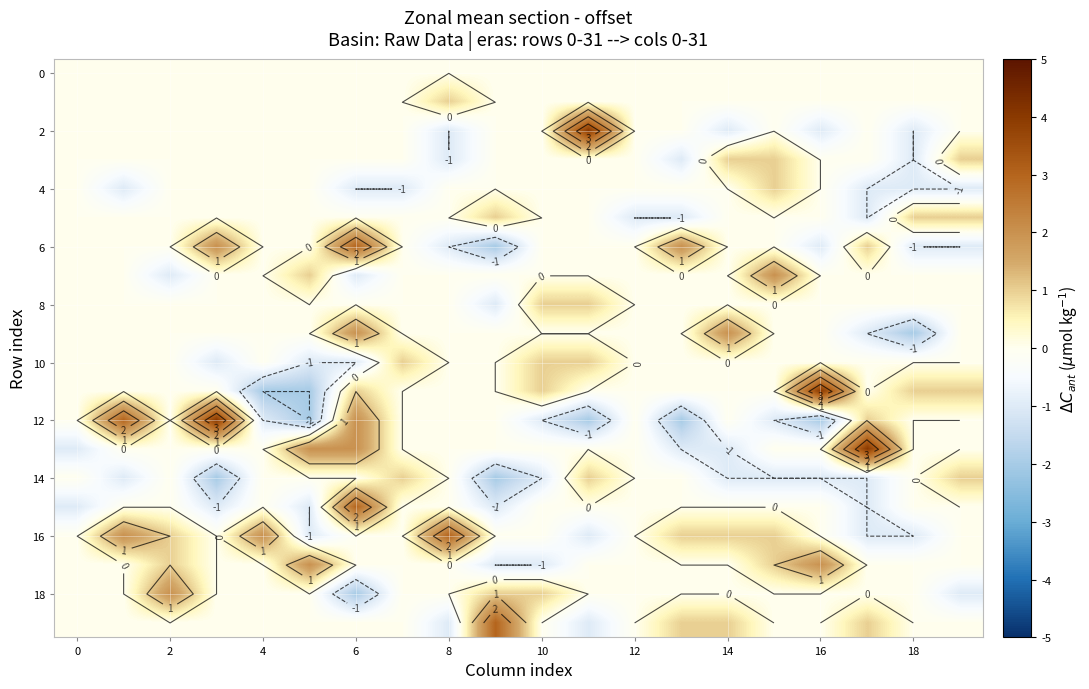

What is the minimum value shown in the chart?

-2